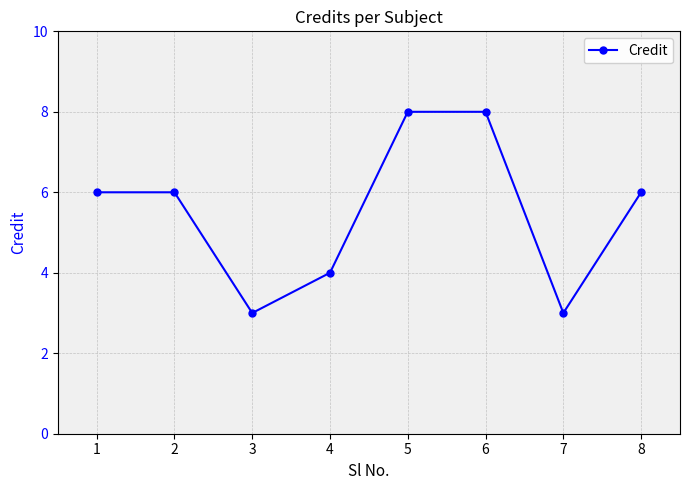

Approximately how many times larger is the value at 4 compared to 1?

0.7